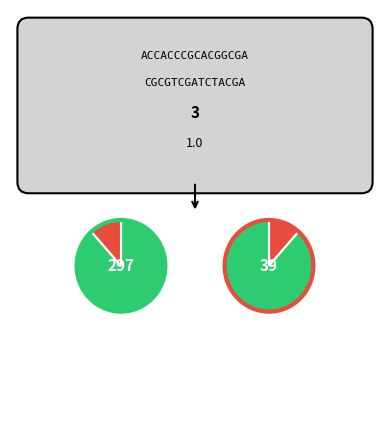

To the nearest percent, what percentage of the pie is SCross?

20%